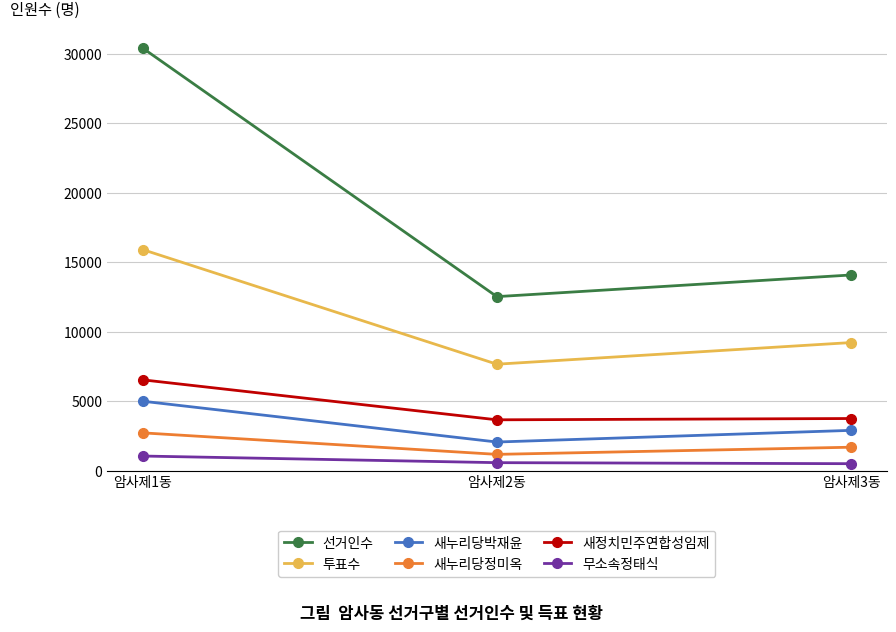

What is the value of the 새누리당박재윤 point at the 2nd from the left?

2055